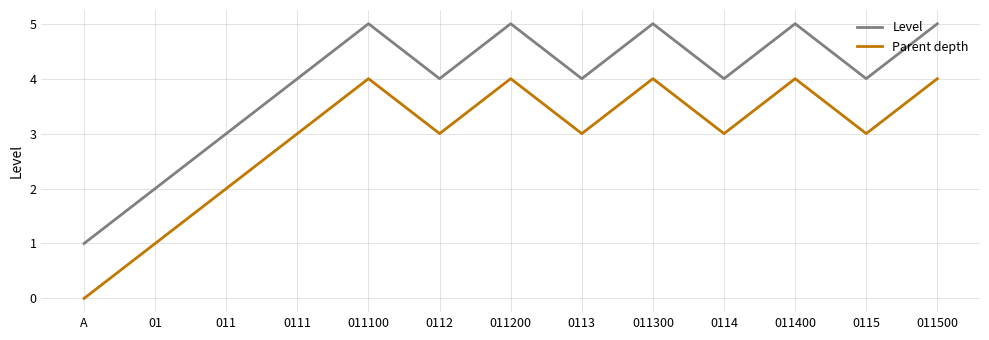

Does the chart have visible grid lines?

Yes